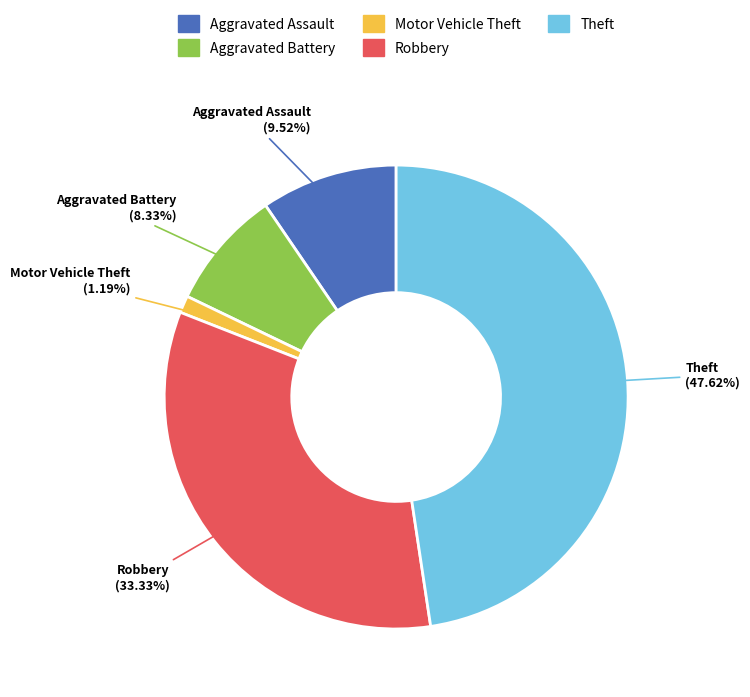

What percentage is NOT represented by Theft?

52.4%